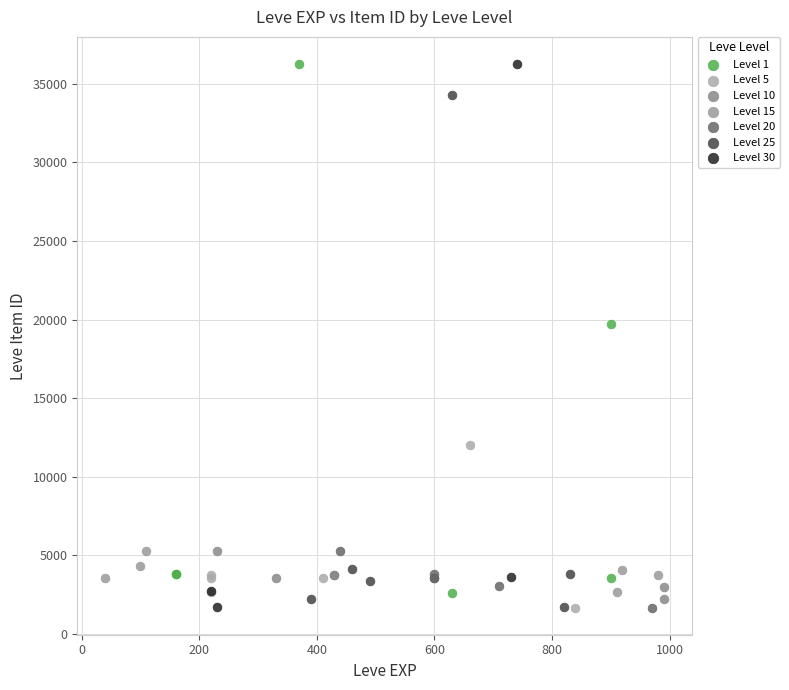

What are all the series names shown in the legend?

Level 1, Level 5, Level 10, Level 15, Level 20, Level 25, Level 30